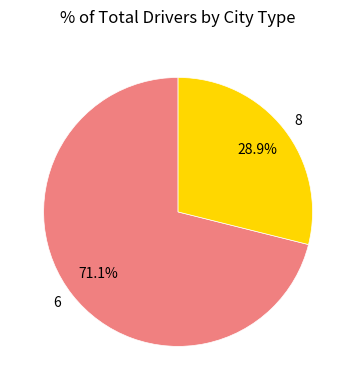

Count the number of slices in the pie.

2